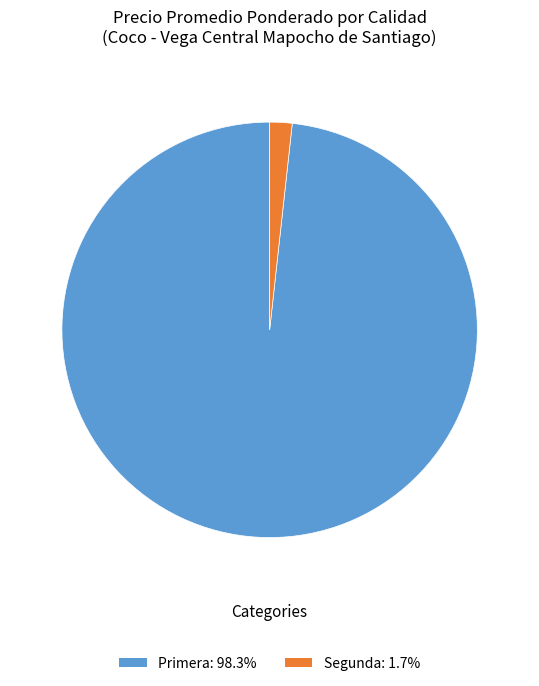

Combined, do Primera: 98.3% and Segunda: 1.7% account for over 50%?

Yes